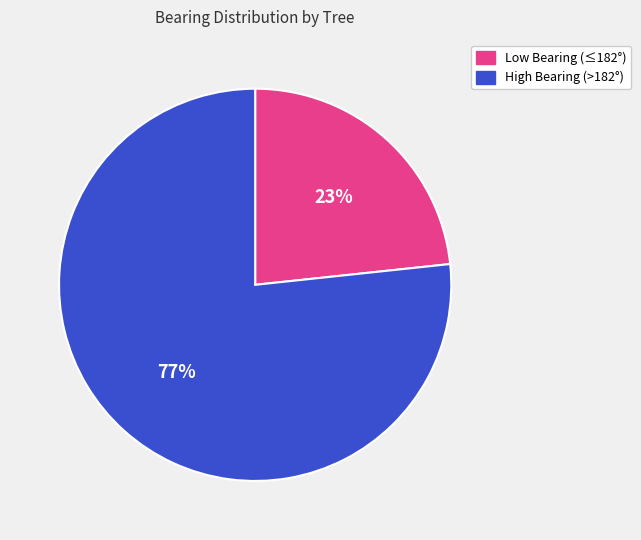

Is there a majority slice in this chart?

Yes